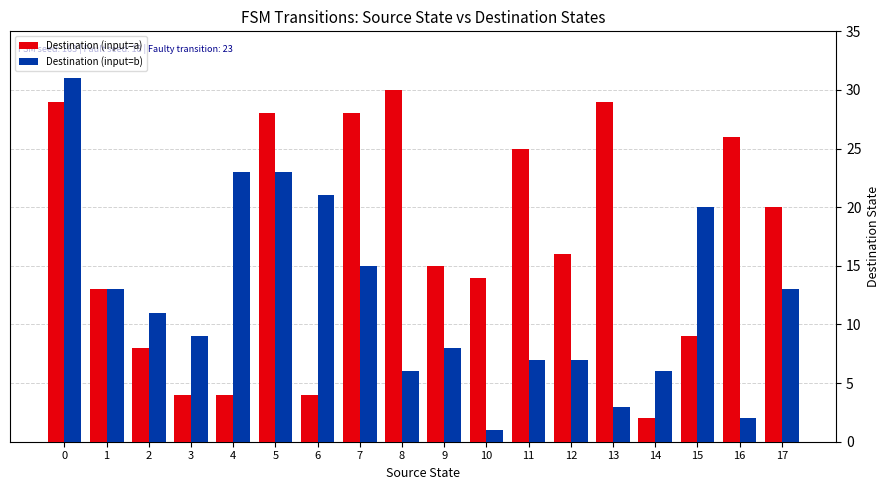

List the series in order of their overall mean, lowest first.

Destination (input=b), Destination (input=a)